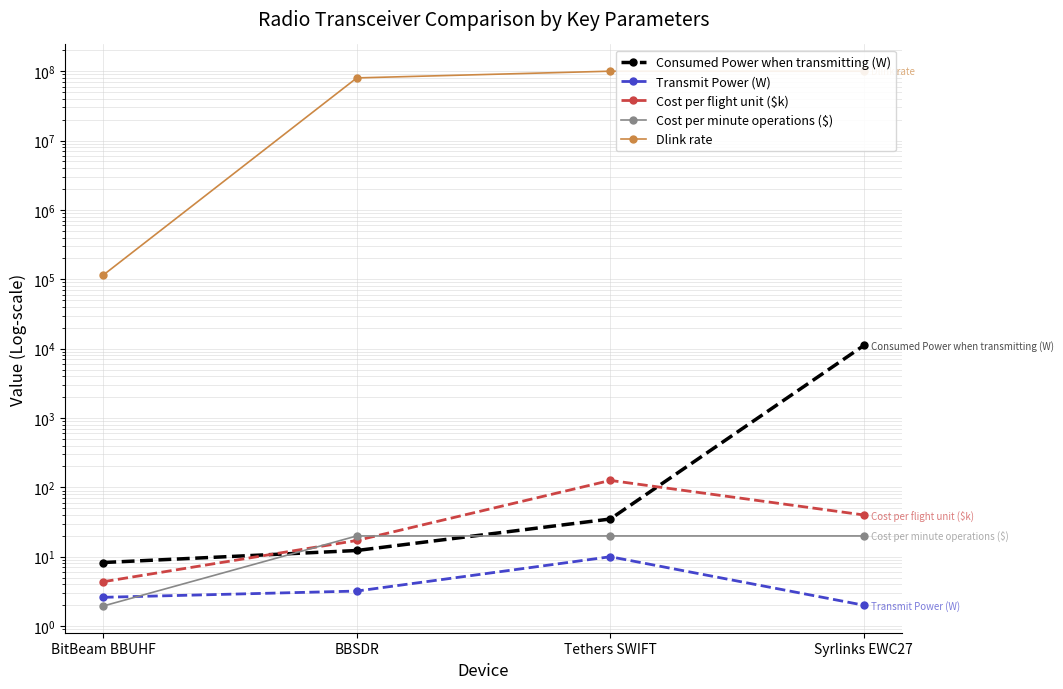

List the series in order of their peak value, highest first.

Dlink rate, Consumed Power when transmitting (W), Cost per flight unit ($k), Cost per minute operations ($), Transmit Power (W)